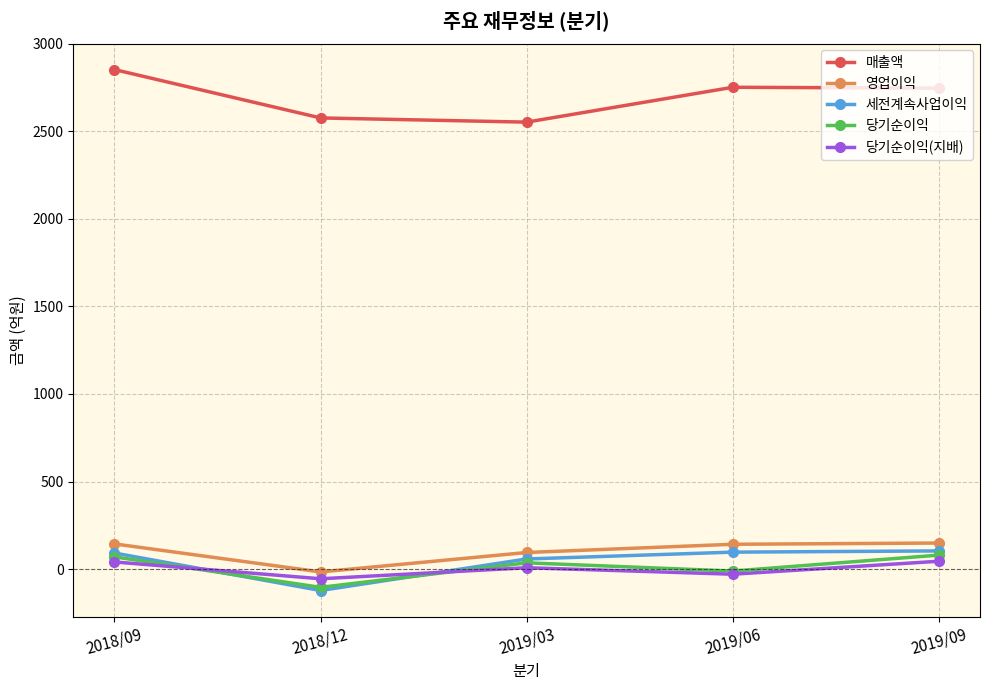

What is the label of the 3rd point from the right?

2019/03